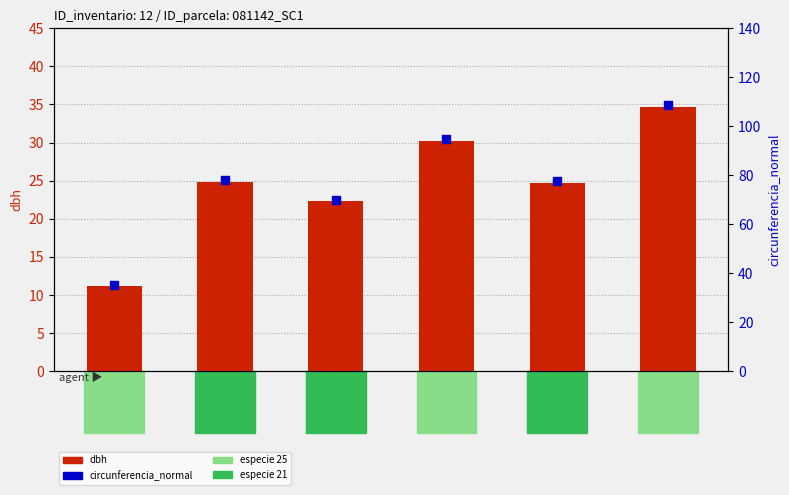

Which series contains the highest Y value?

circunferencia_normal